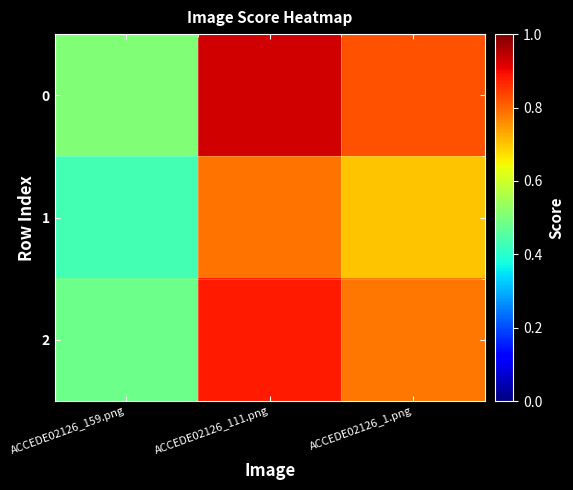

At which category is the sum across all series the highest?

ACCEDE02126_111.png